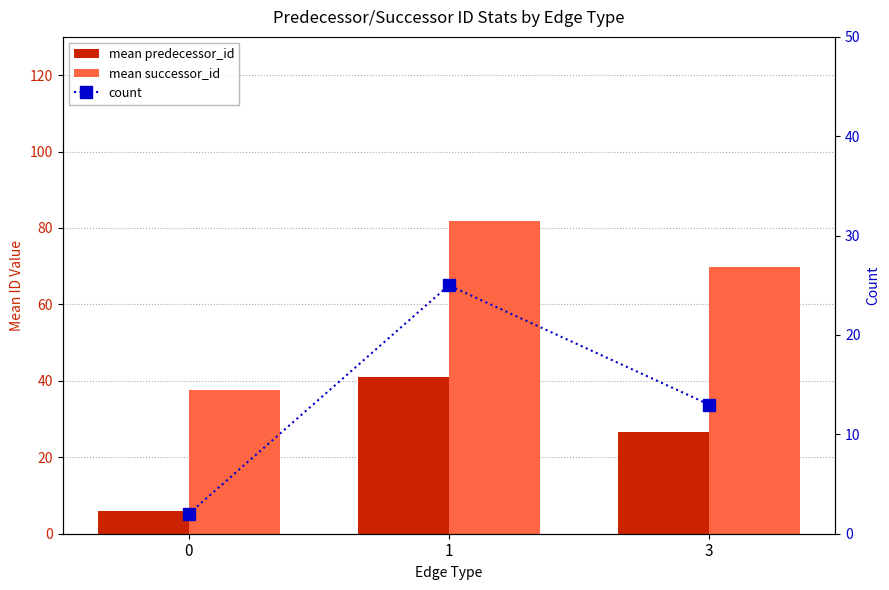

Is it true that count equals 6.3 at 1?

False